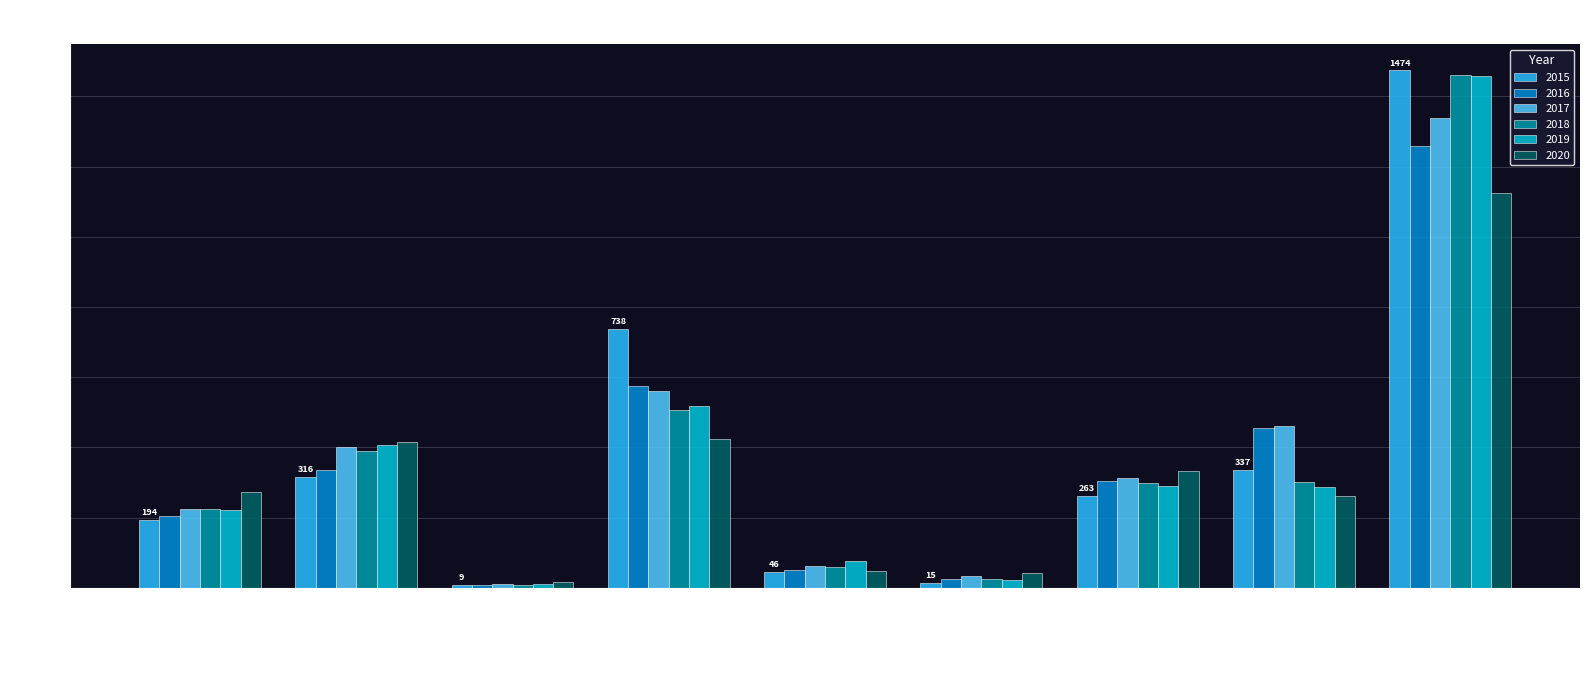

Where does the 2015 series first go above 263?

Aggravated Battery